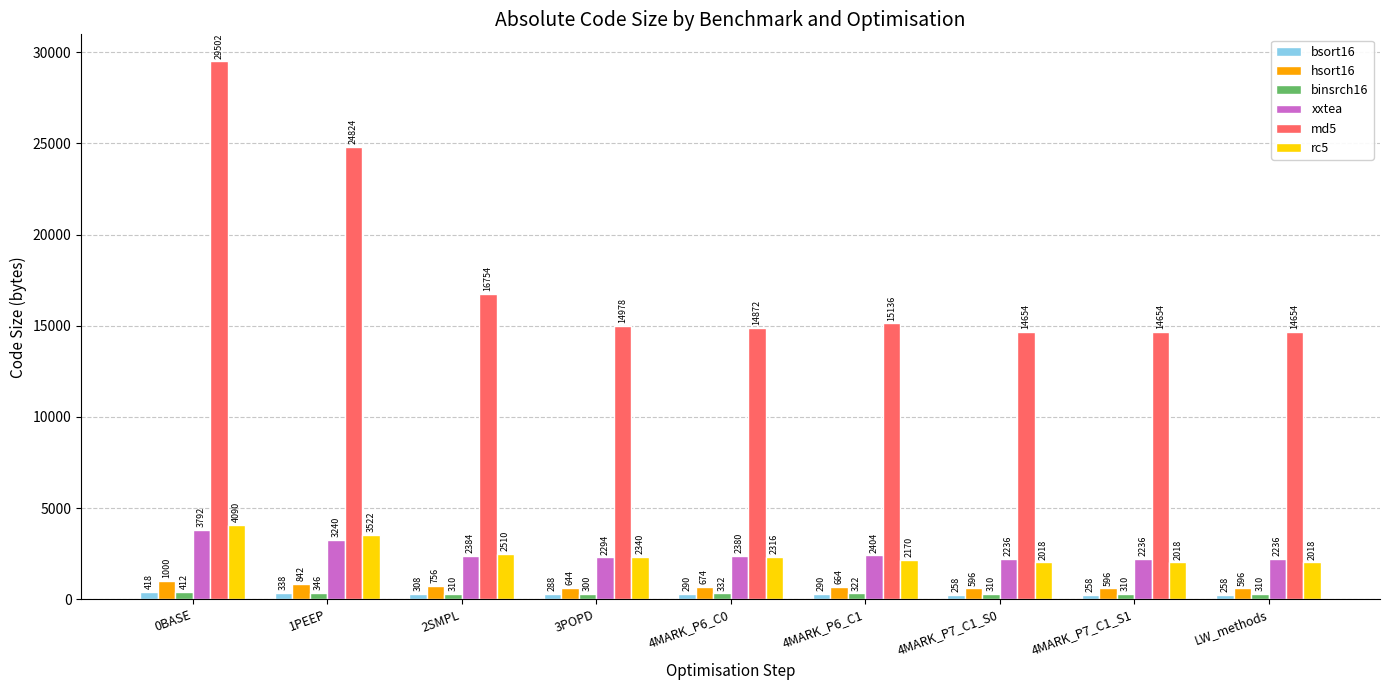

What is the minimum value for binsrch16?

300